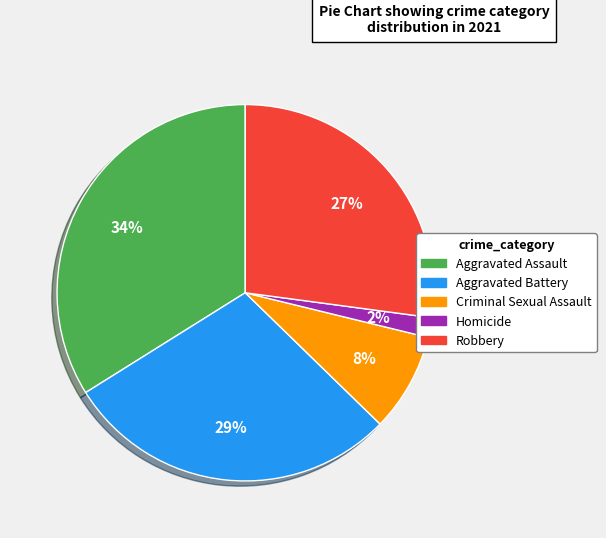

Does Criminal Sexual Assault represent more than half of the total?

No